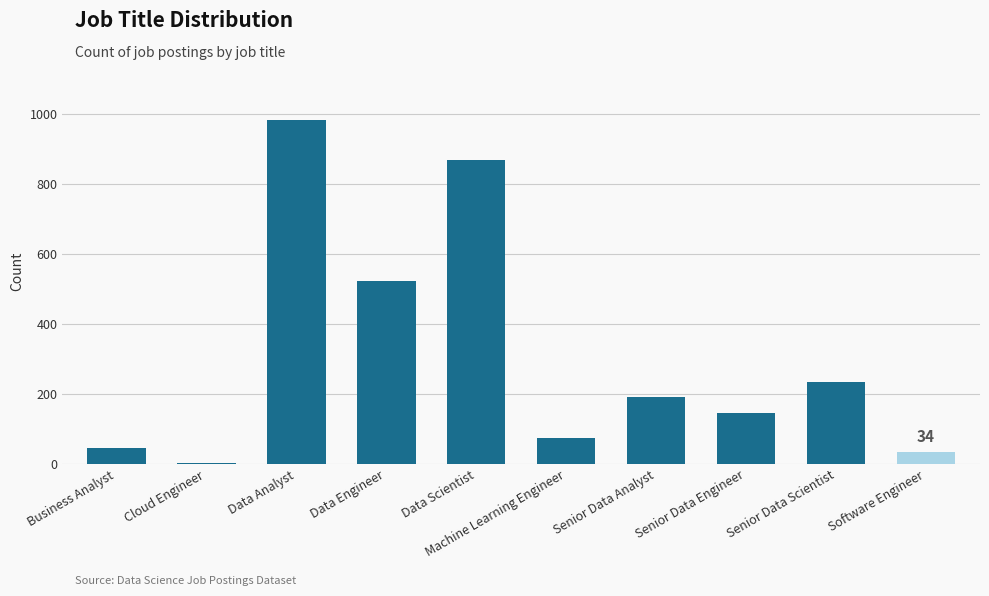

Where does the data first go above 191?

Data Analyst